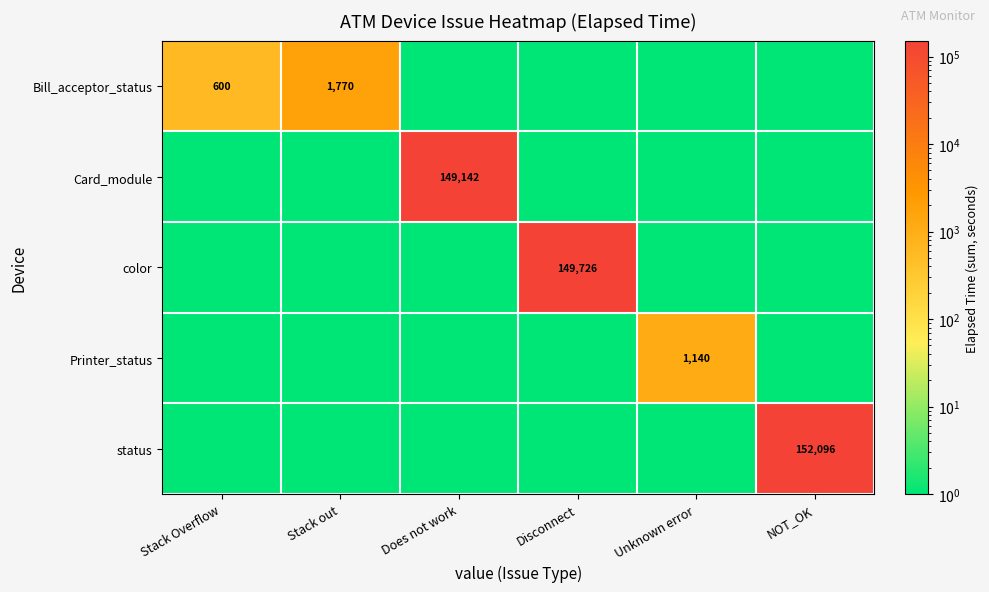

The status series shows 271935 at NOT_OK. True or false?

False